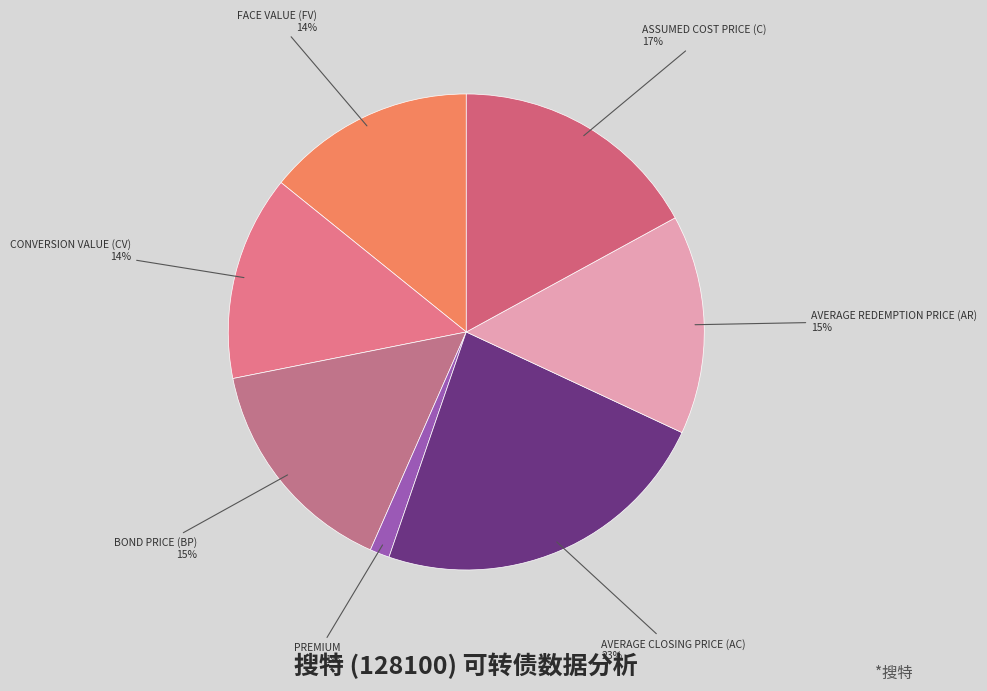

Which slice is the largest?

average closing price (ac)